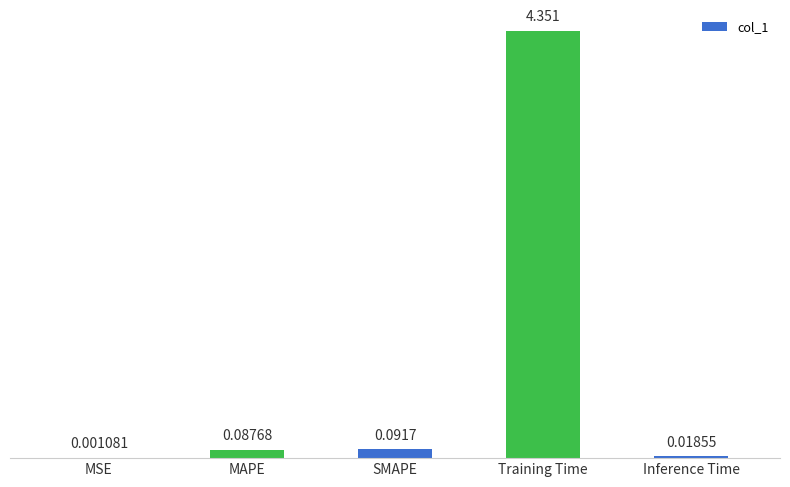

Where is the data nearest to the value 2?

SMAPE